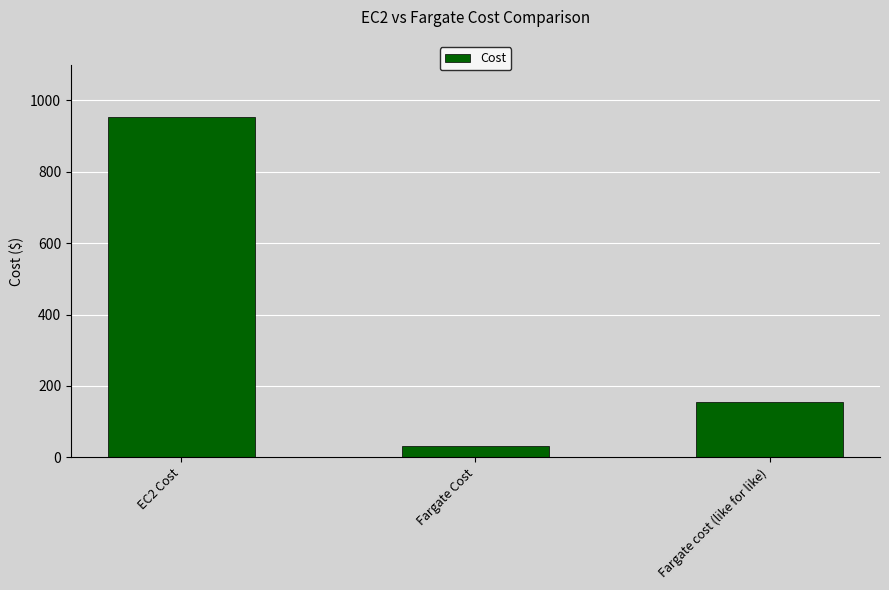

What value does the data have at Fargate cost (like for like)?

155.3